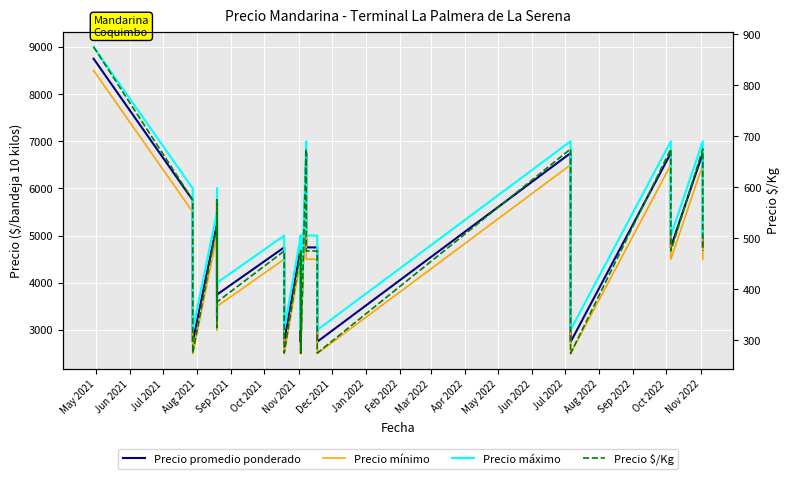

In Precio mínimo, how many points are lower than both neighbors (excluding endpoints)?

9